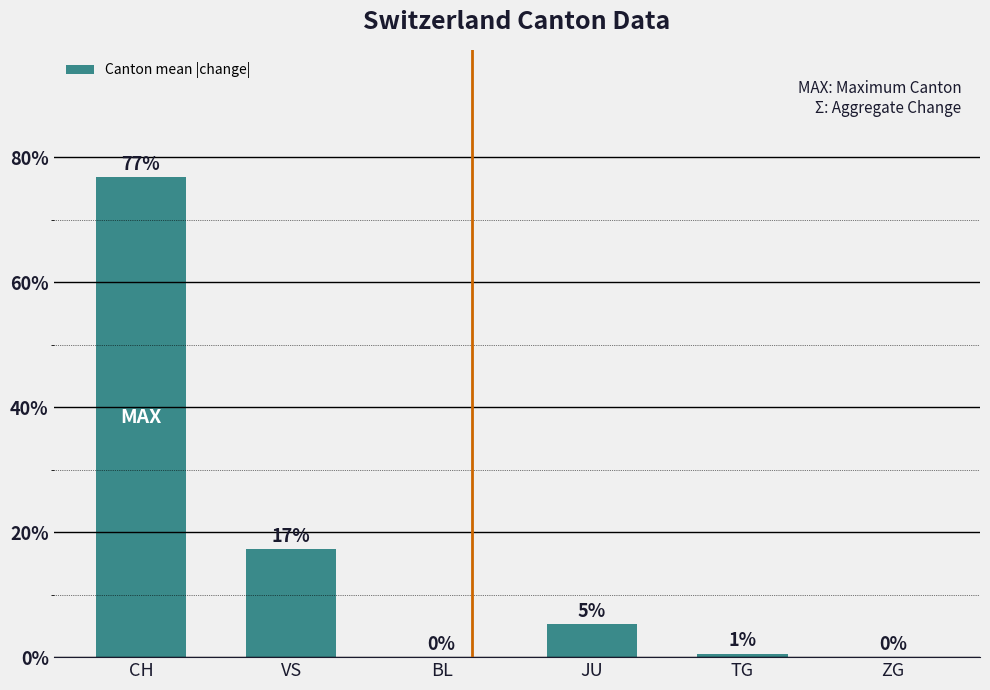

What is the difference between the values at TG and CH?

76.2